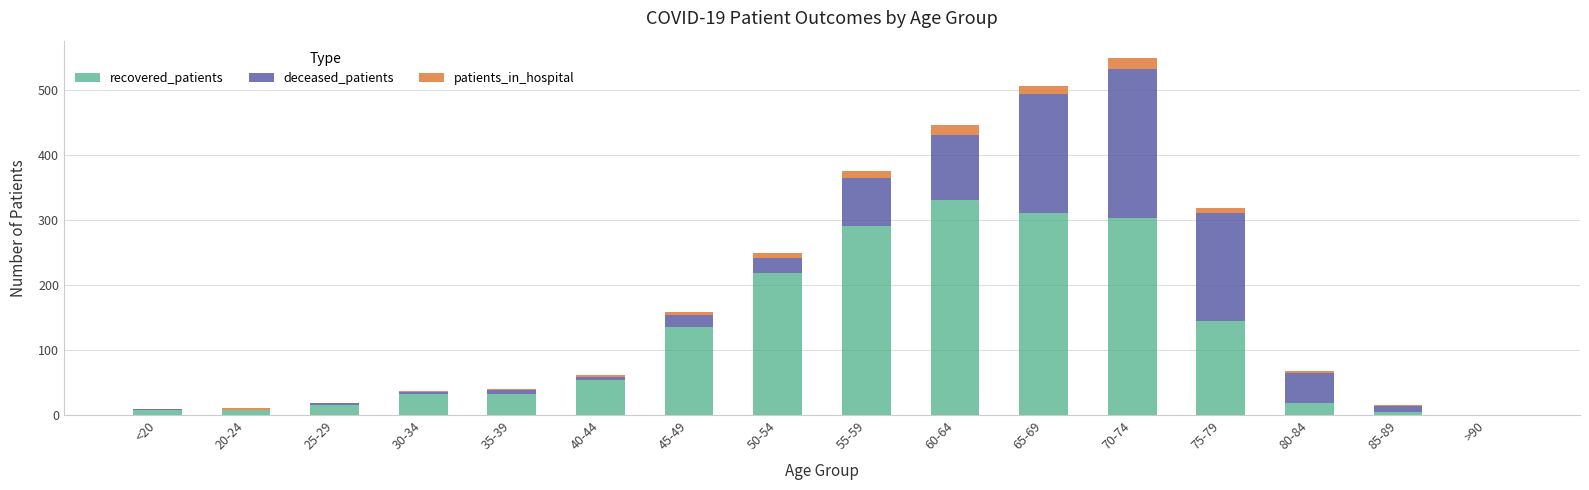

At which label does recovered_patients reach its peak?

60-64